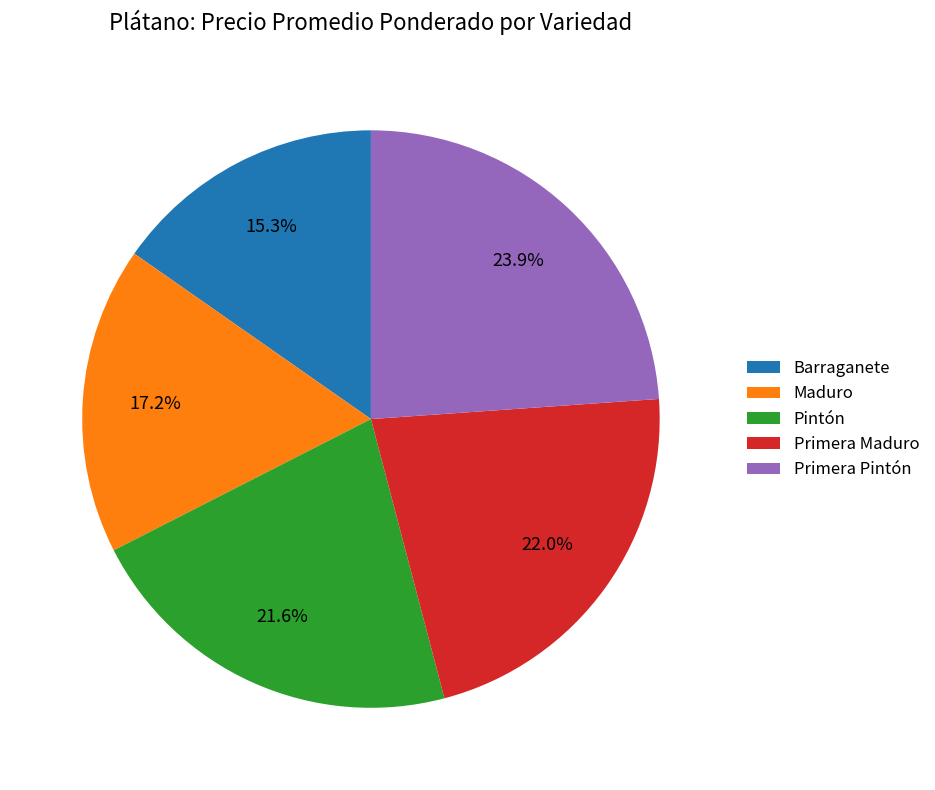

What percentage is the Maduro slice, to the nearest percent?

17%